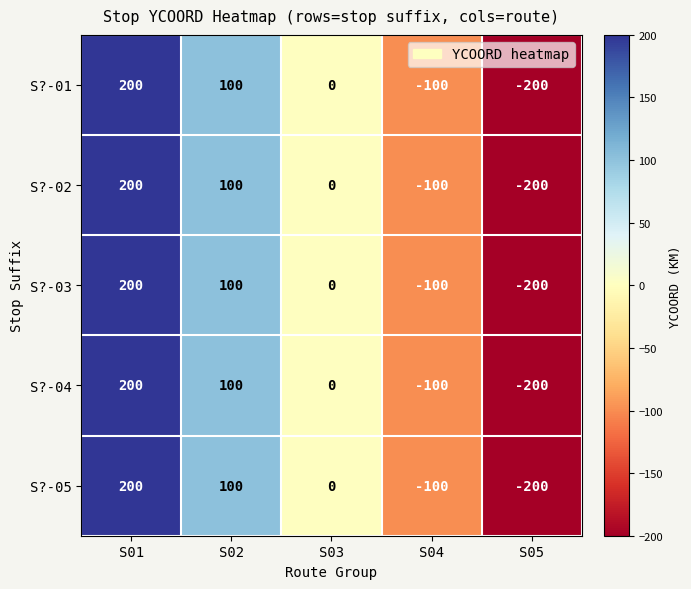

What is the sum of the S?-03 values at S03 and S05?

-200